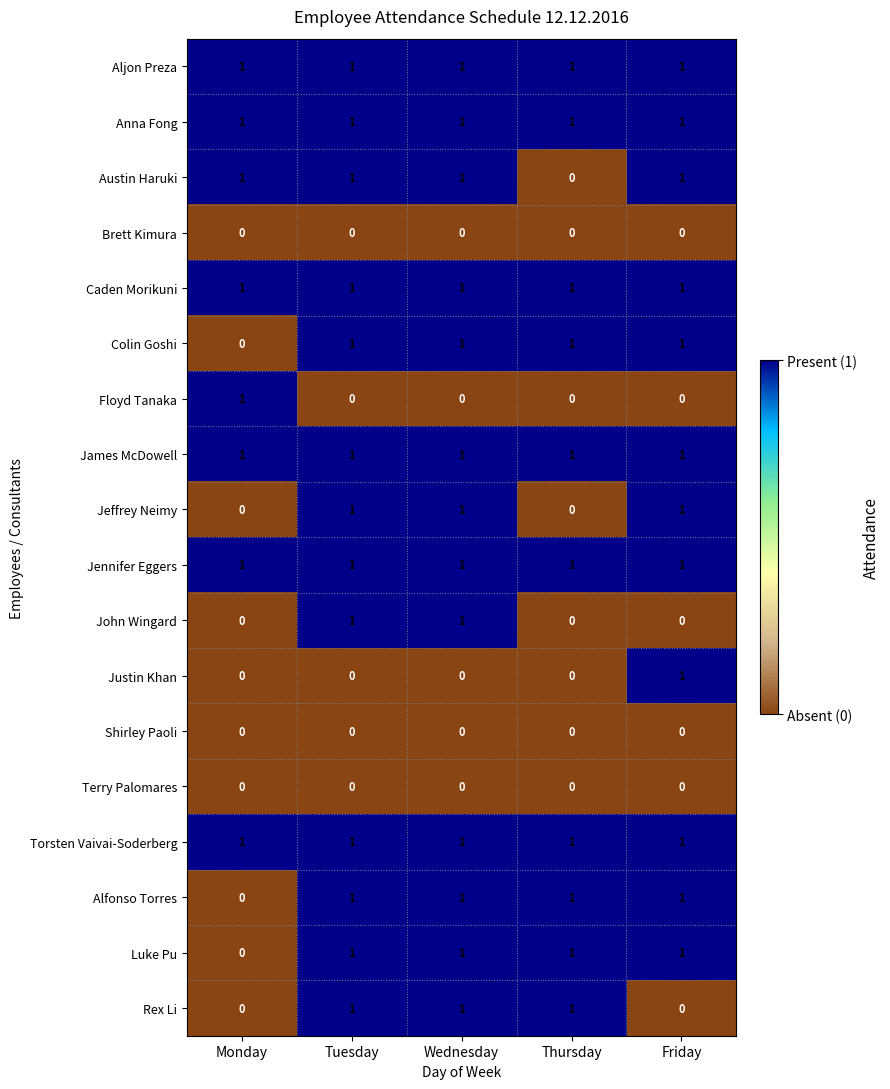

How many categories are shown in the chart?

5